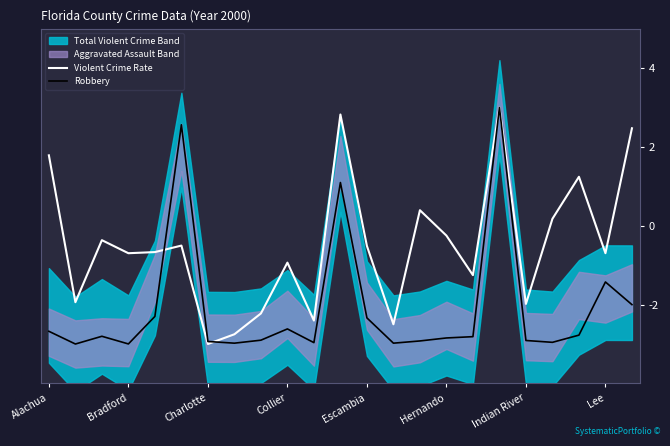

What is the lowest value of the Violent Crime Rate series?

-3.0